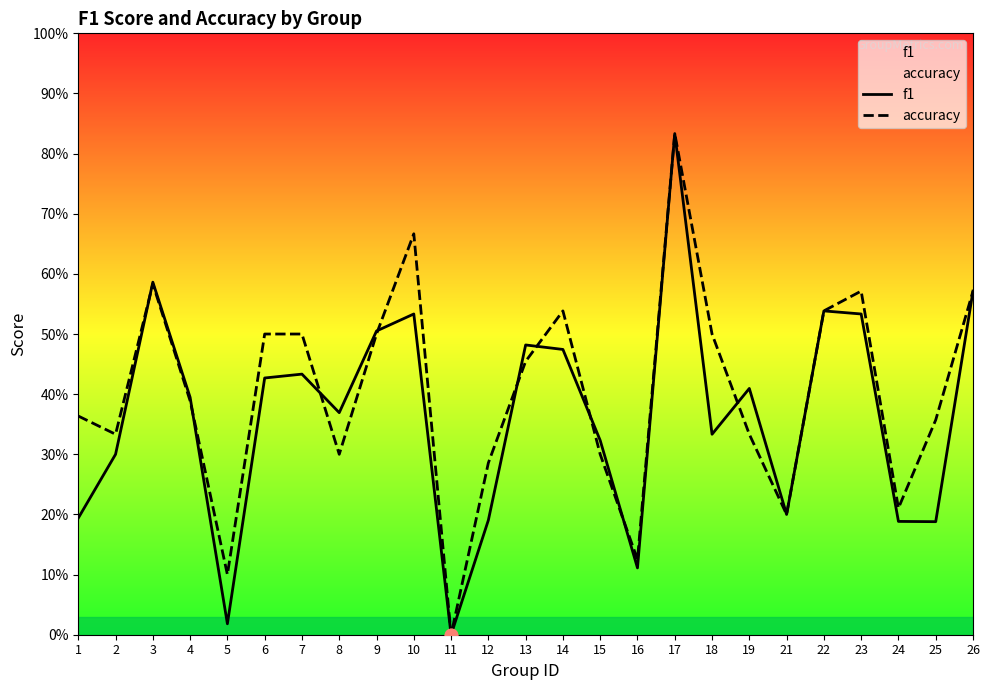

Which series reaches the minimum Y coordinate?

f1